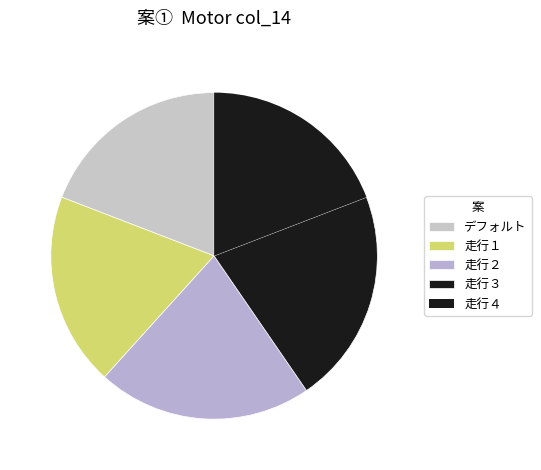

Is there any slice that represents more than half of the pie?

No